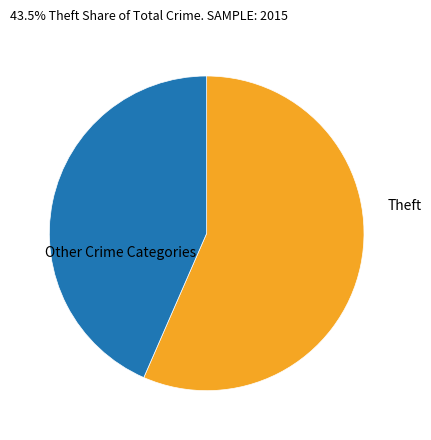

Is there a majority slice in this chart?

Yes